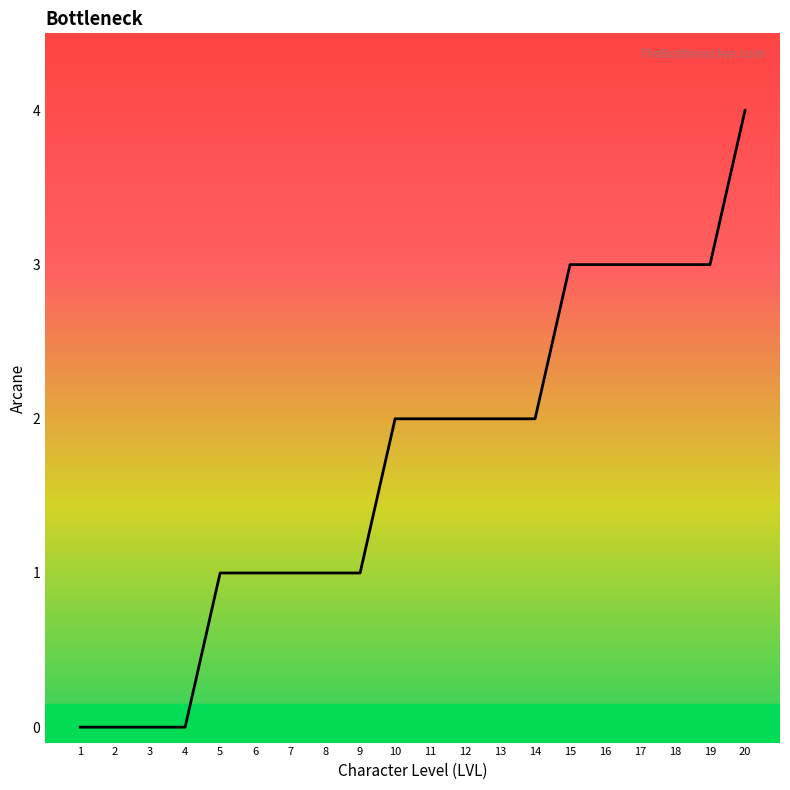

What is the difference between the maximum and minimum values?

4